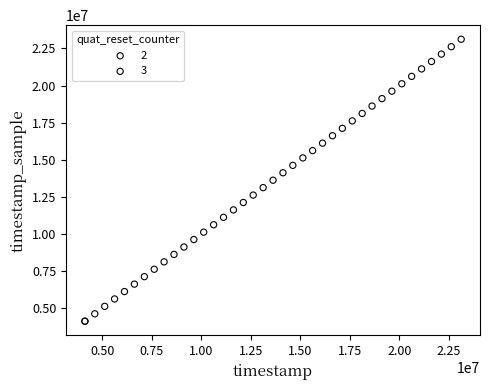

Which series has the largest Y range (max minus min)?

3